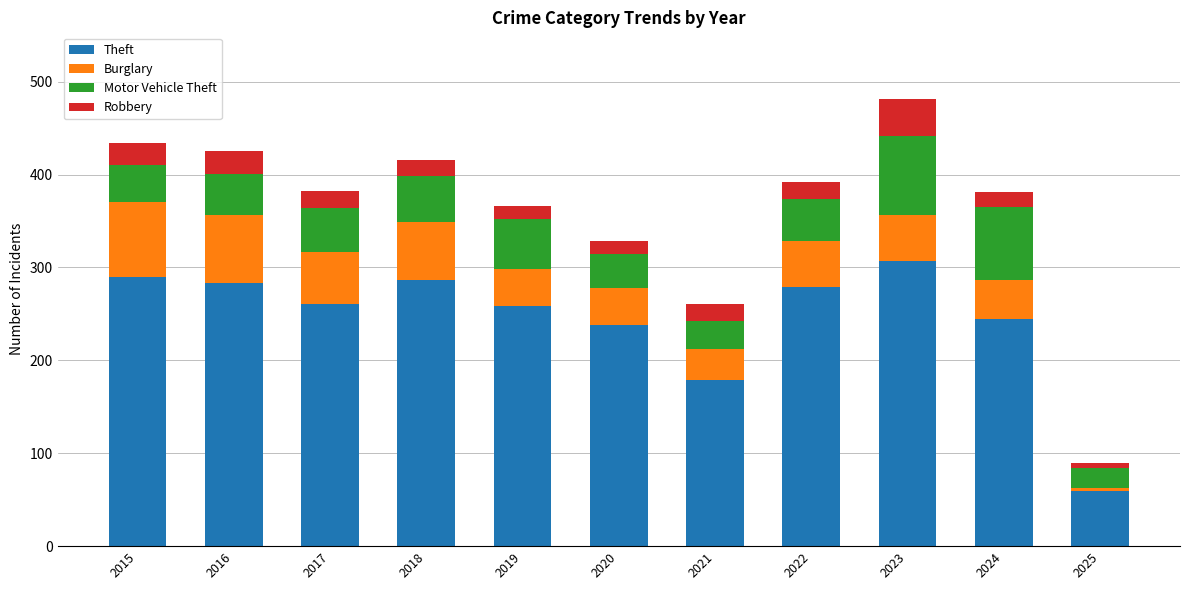

The value of Theft at 2020 is 160. True or false?

False